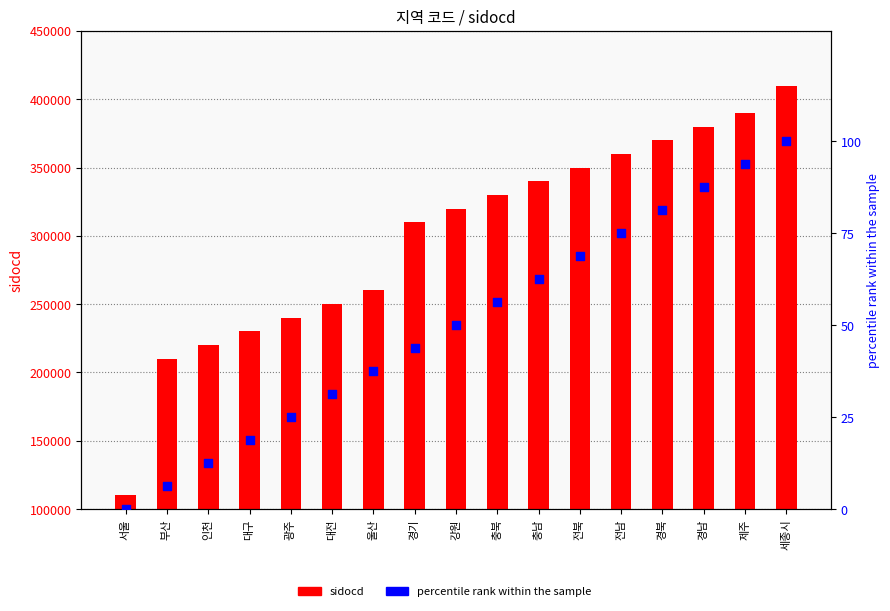

Which series has the largest Y range (max minus min)?

sidocd